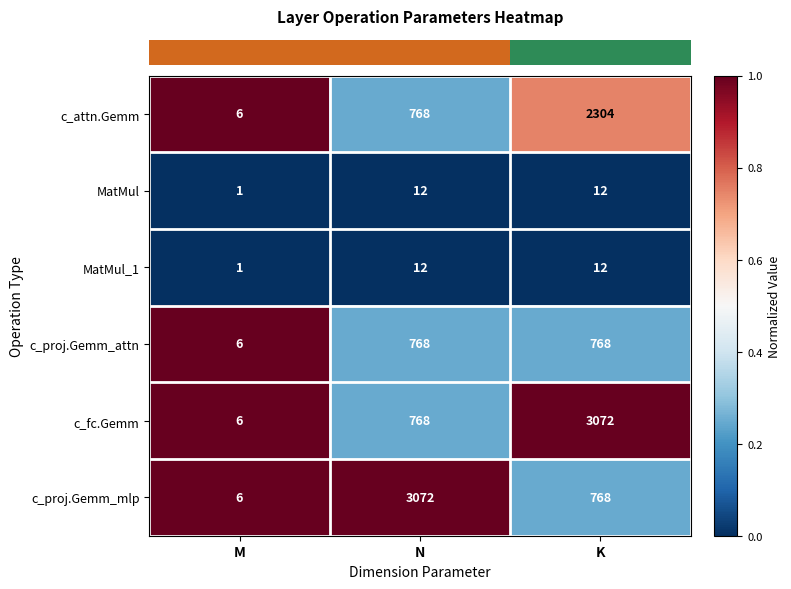

What is the difference between the c_proj.Gemm_mlp values at K and M?

762